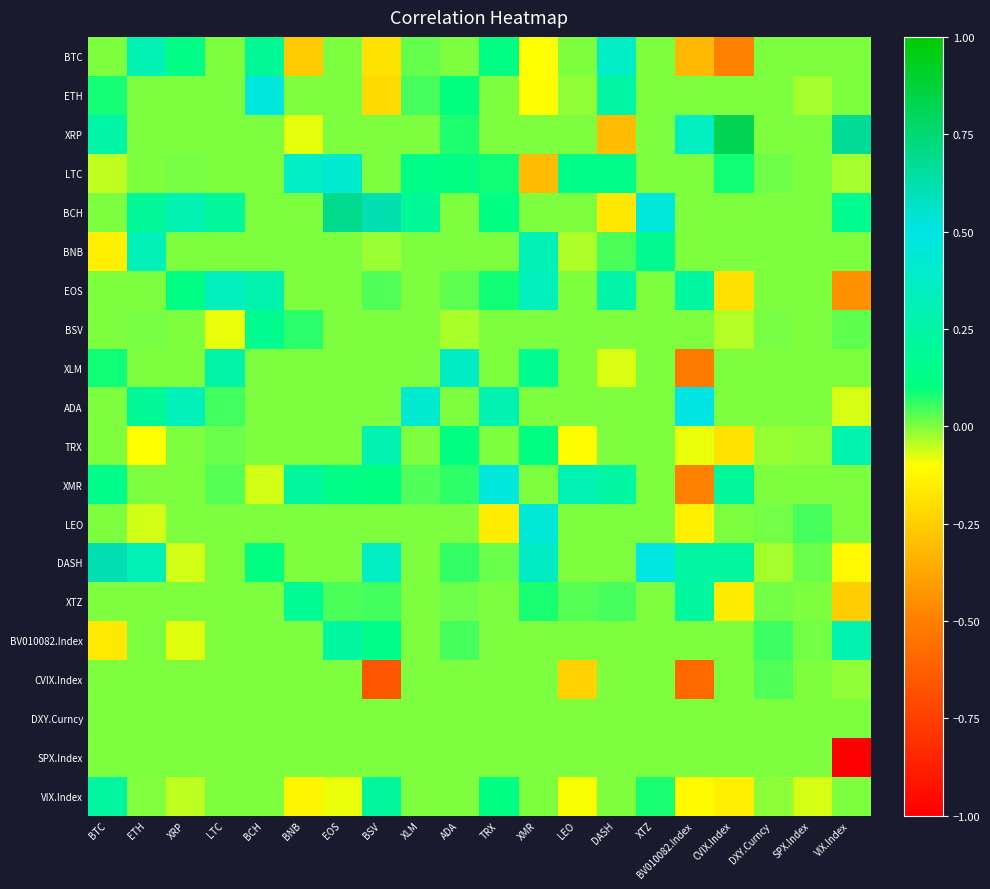

At which category is the sum across all series the highest?

EOS